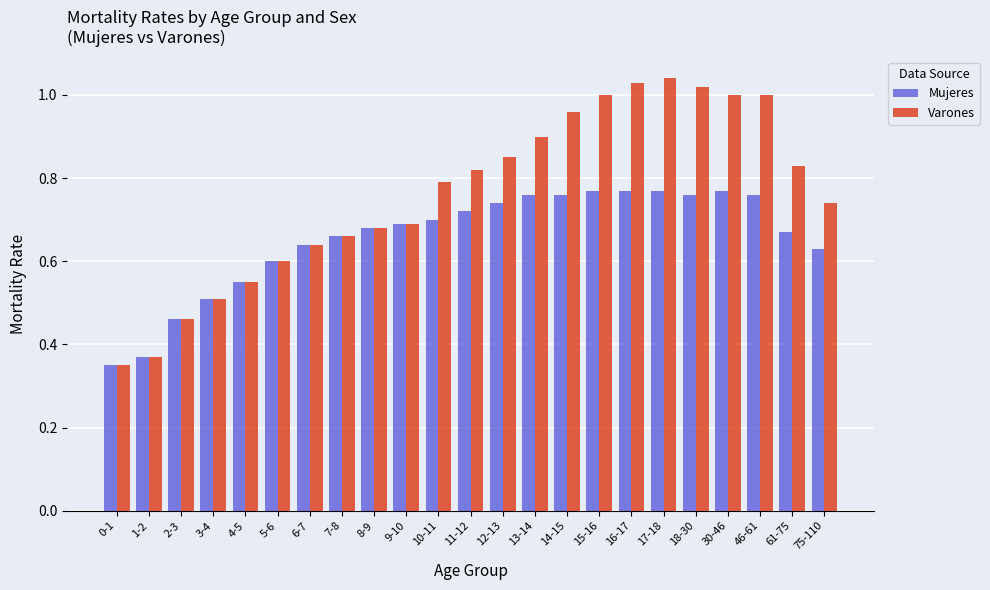

Between 1-2 and 10-11, which series saw the biggest shift?

Varones